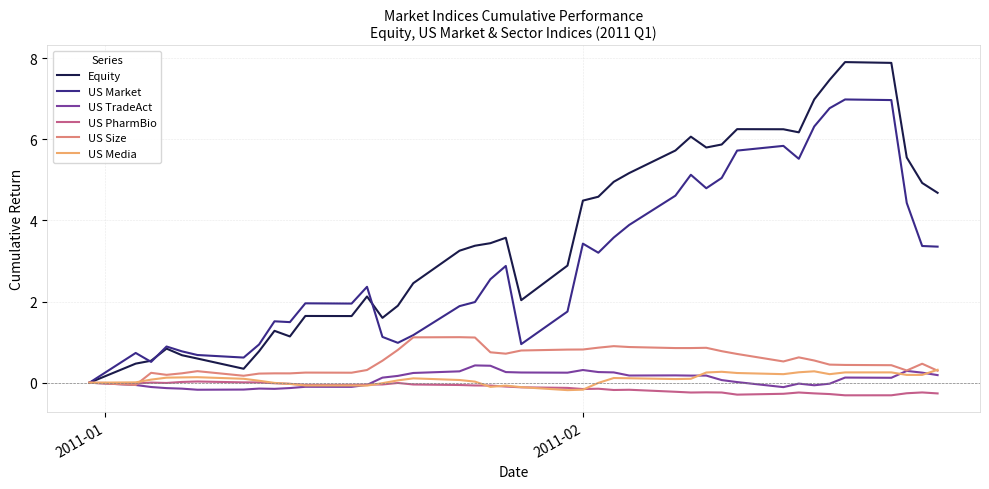

Which series has the largest range (max minus min)?

Equity